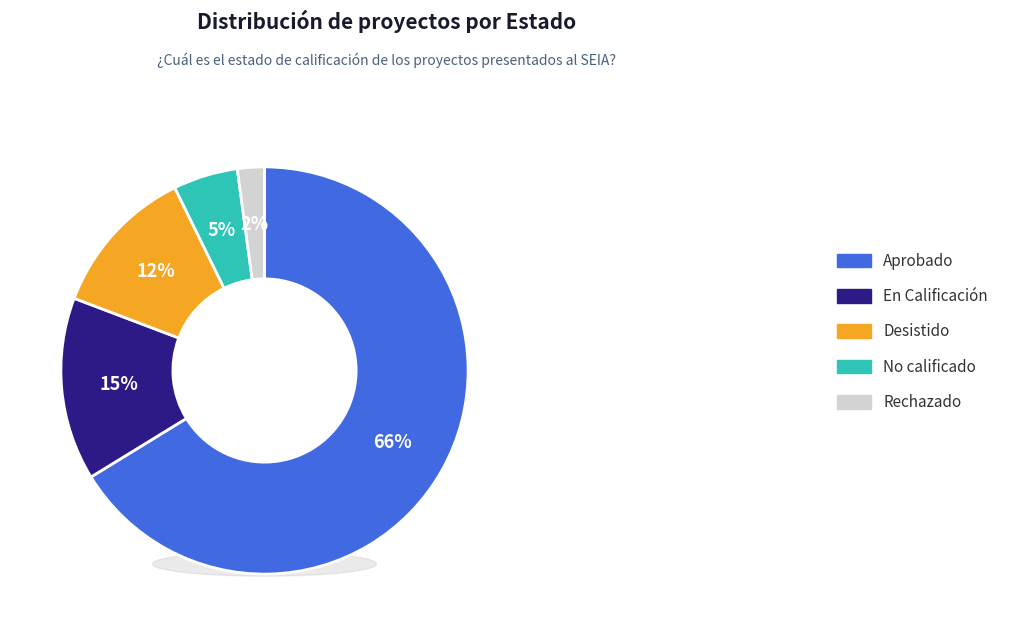

To the nearest percent, what is the difference between the No calificado and Rechazado slice percentages?

3%